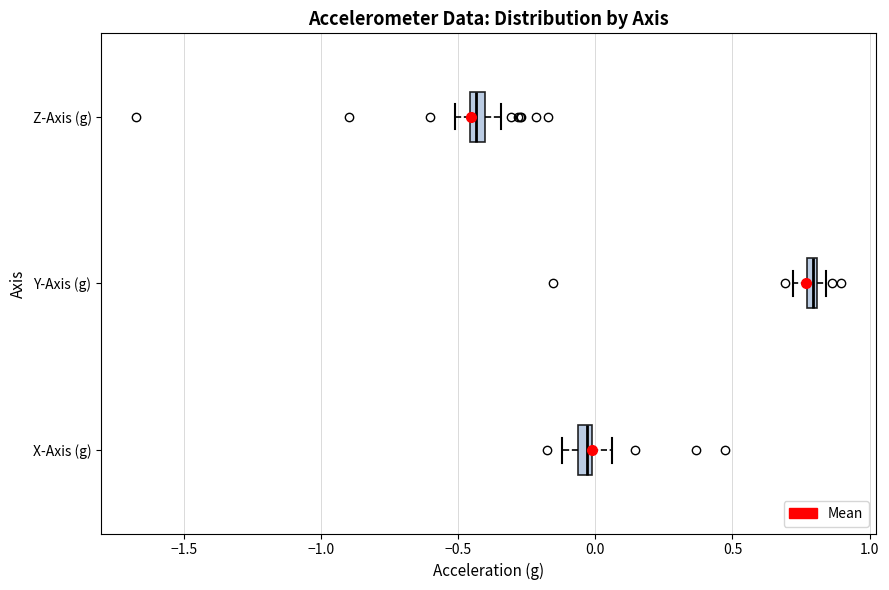

Where is the right edge of the box for X-Axis (g) on the x-axis? The values are not printed on the chart, so give them approximately, as read against the axis.

0.00